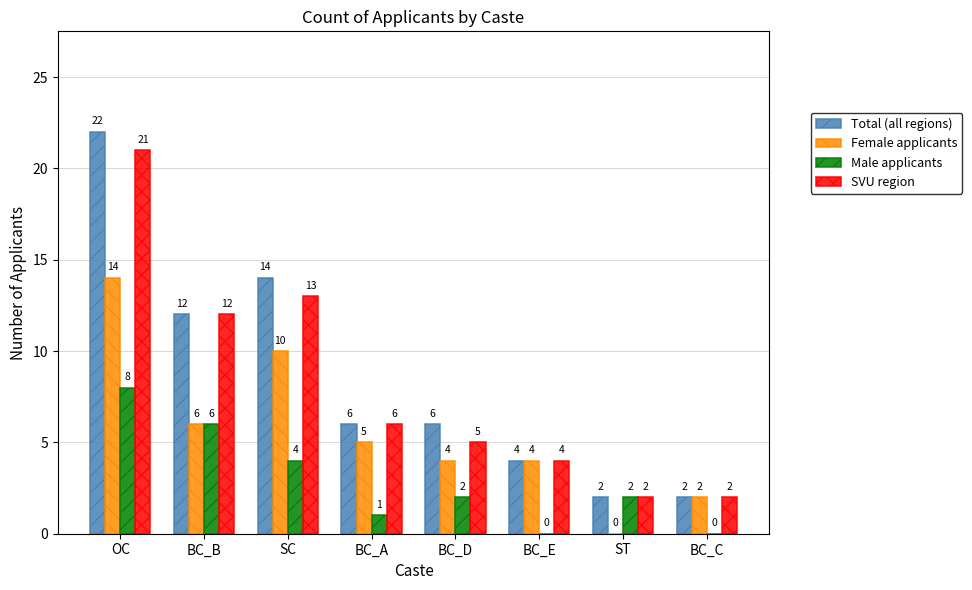

Which category has the highest value across all series?

OC